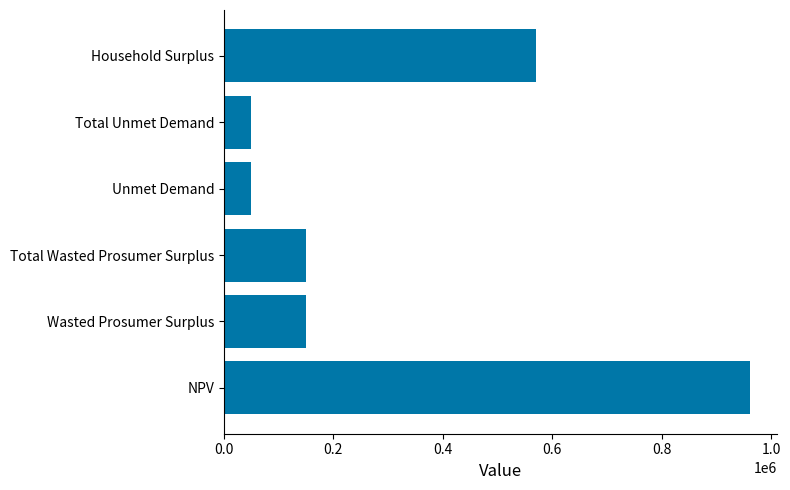

Reading bottom to top, transcribe all the data shown in this chart.

962062.0	150208.9	150208.9	49667.8	49667.8	571009.8